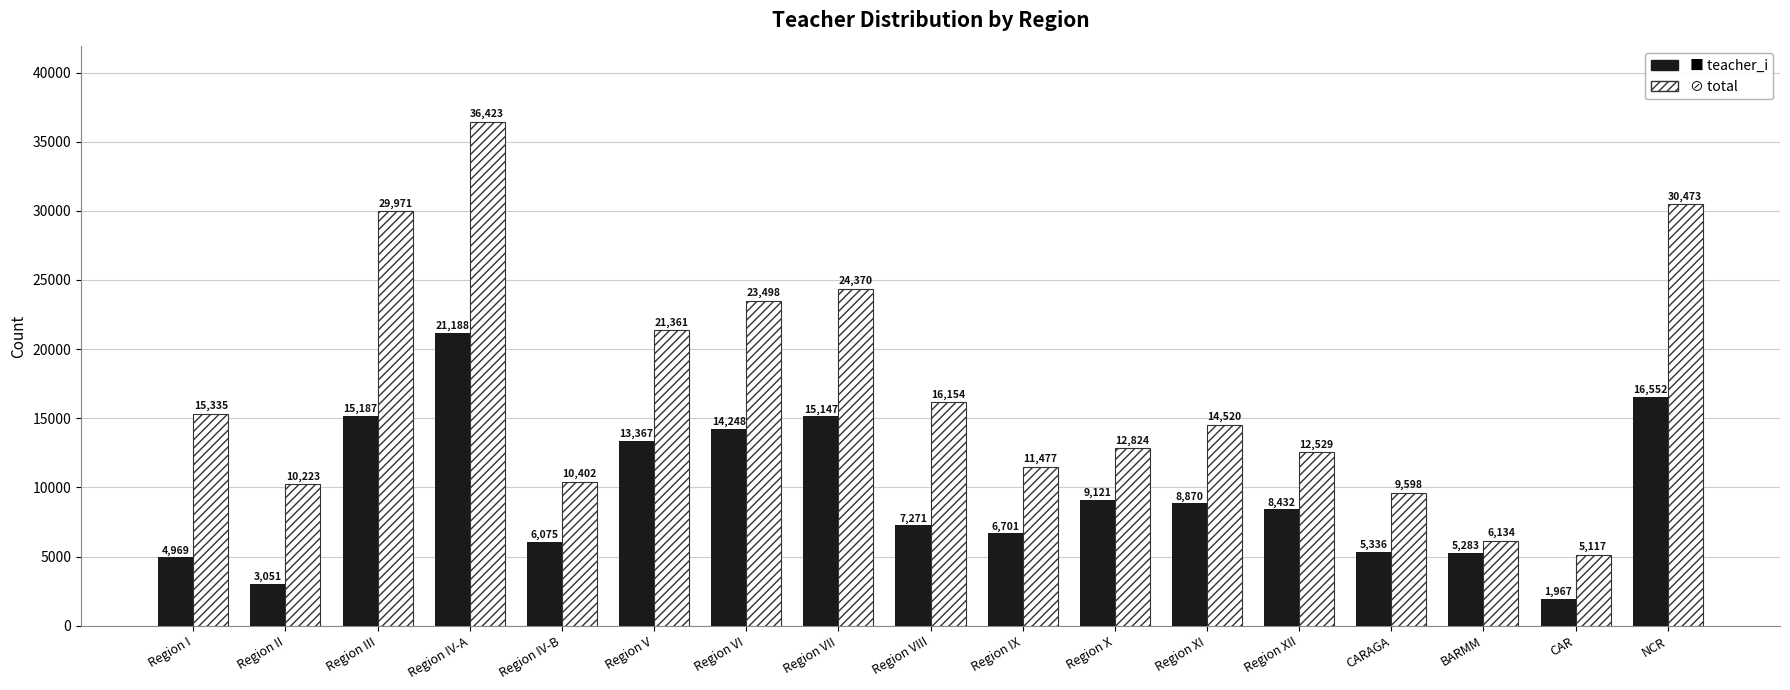

Are the bars grouped side by side (vs. stacked)?

Yes